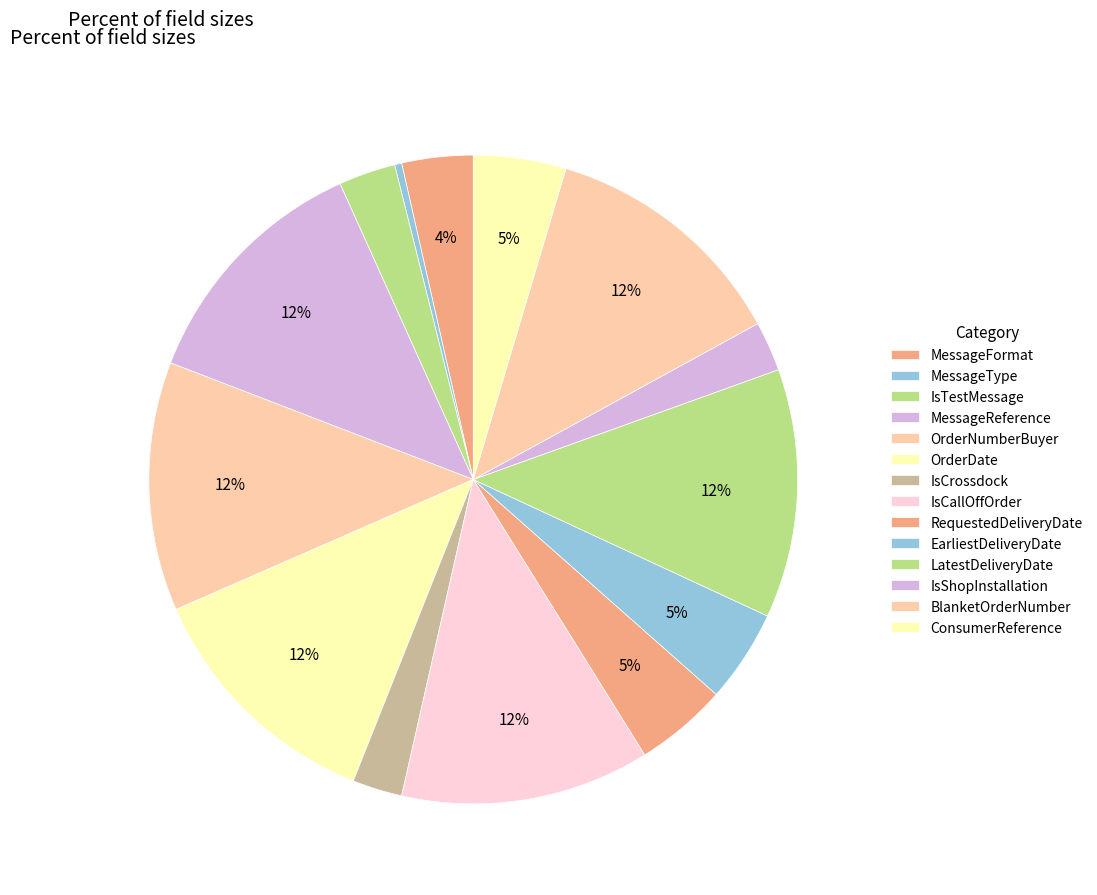

Rank the categories by value from lowest to highest.

MessageType, IsCrossdock, IsShopInstallation, IsTestMessage, MessageFormat, RequestedDeliveryDate, EarliestDeliveryDate, ConsumerReference, MessageReference, OrderNumberBuyer, OrderDate, IsCallOffOrder, LatestDeliveryDate, BlanketOrderNumber